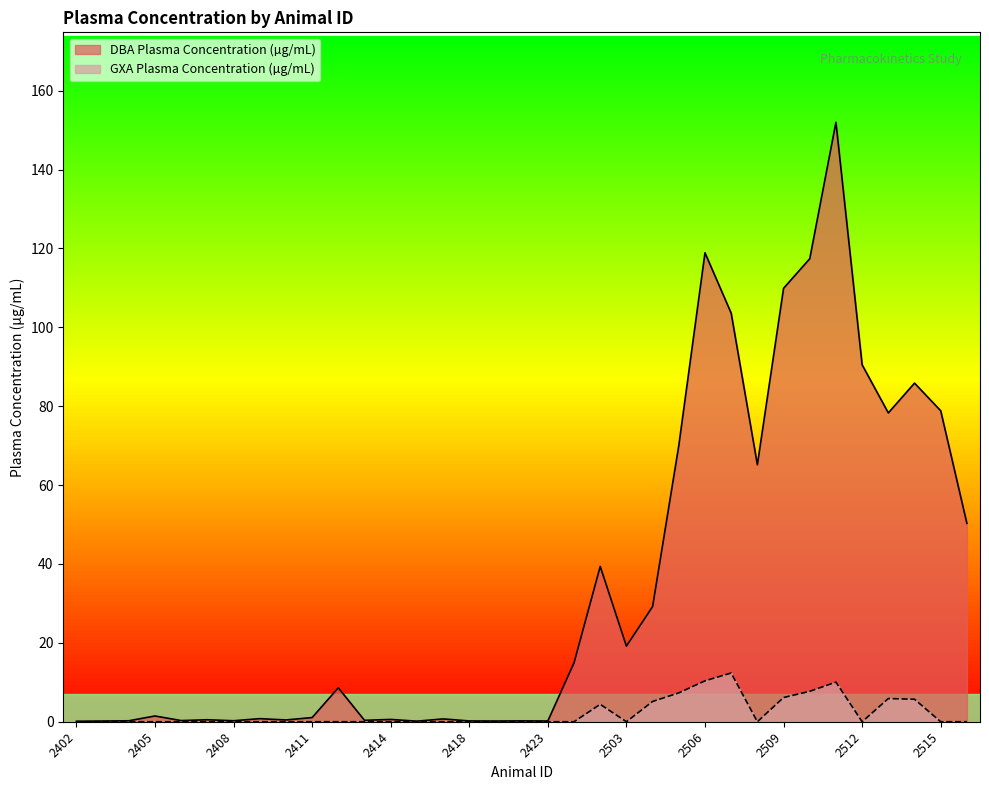

At which category does the chart reach its peak across all series?

2511